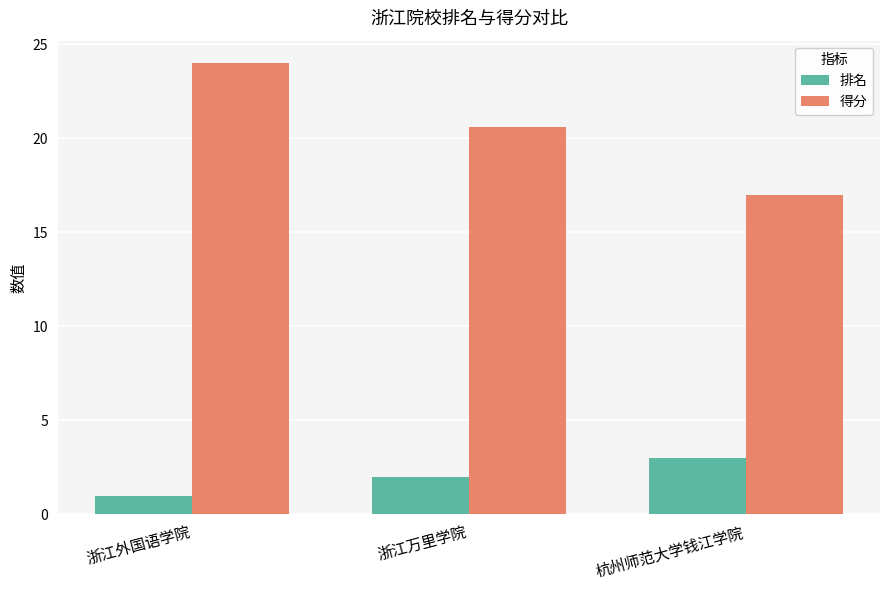

What is the maximum value shown in the chart?

24.0